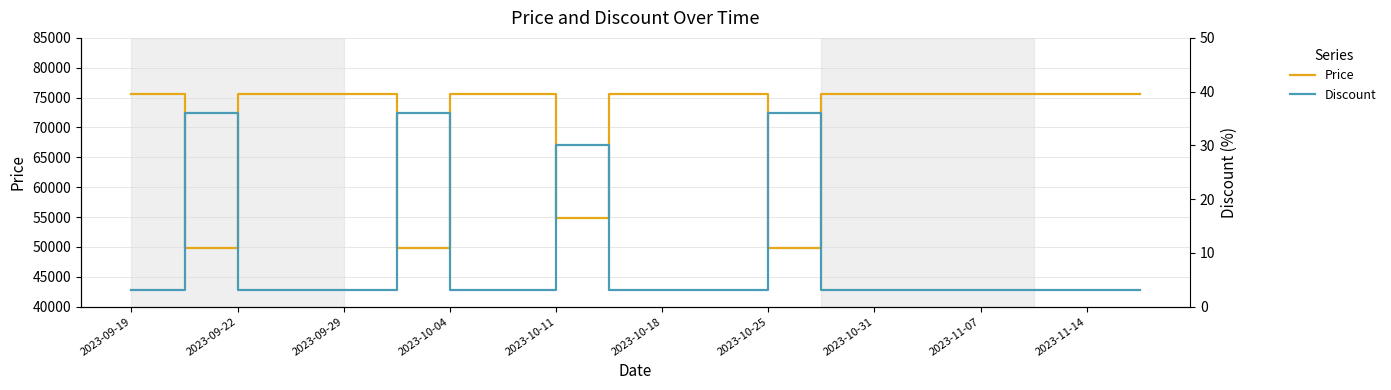

True or false: Price and Discount cross at least once.

False